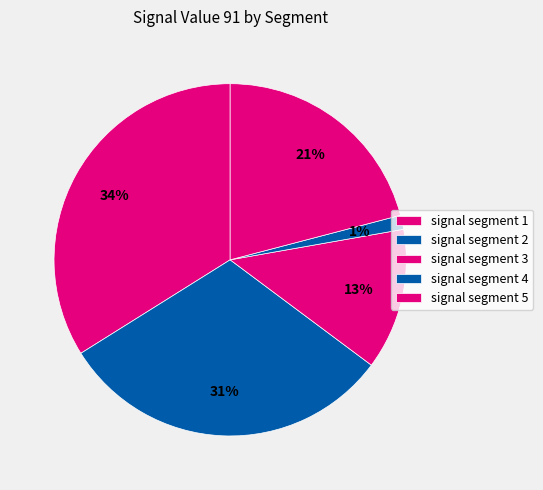

How much of the chart is everything except signal segment 5?

79.1%